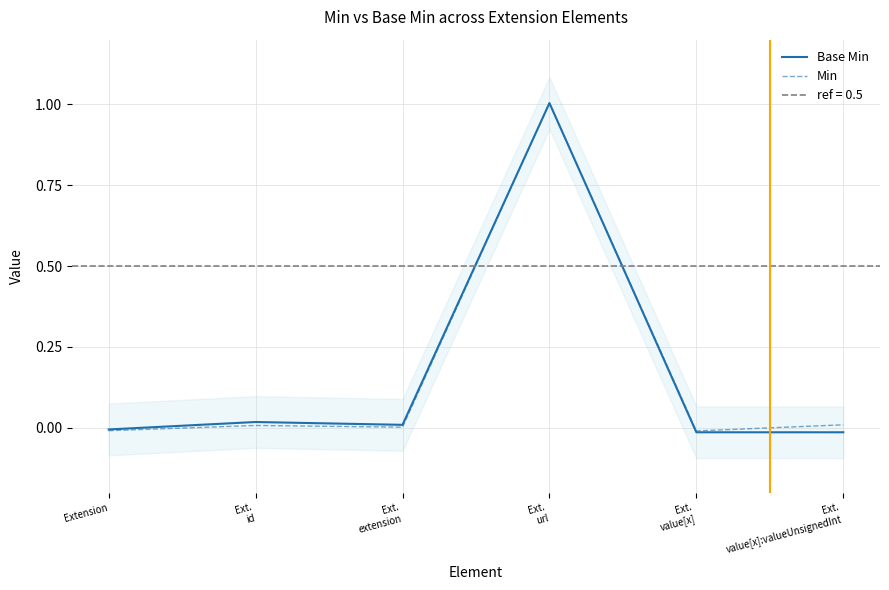

Is it true that Min equals -0.0 at Extension?

True